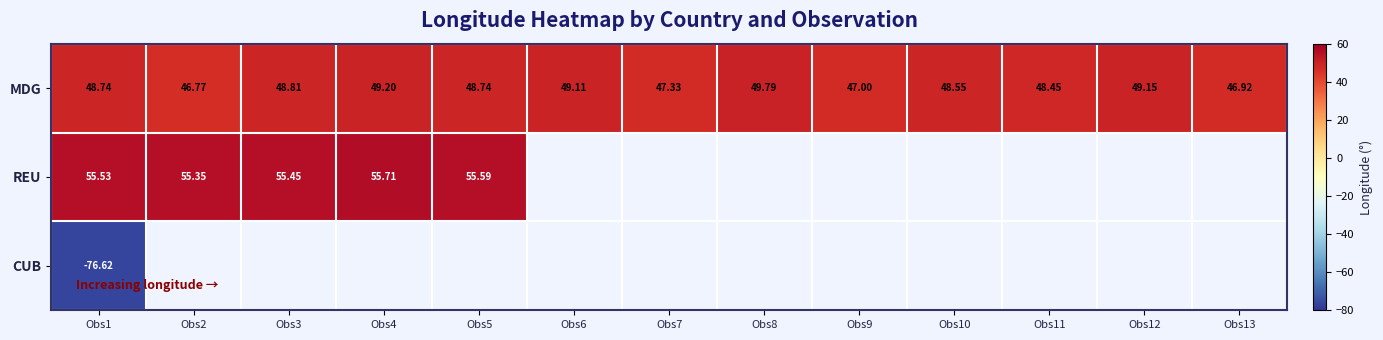

List the series in order of their peak value, lowest first.

CUB, MDG, REU